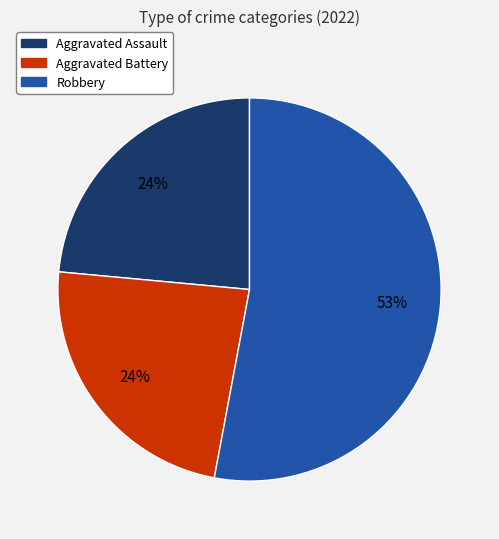

Do Aggravated Assault and Robbery together represent more than half of the pie?

Yes